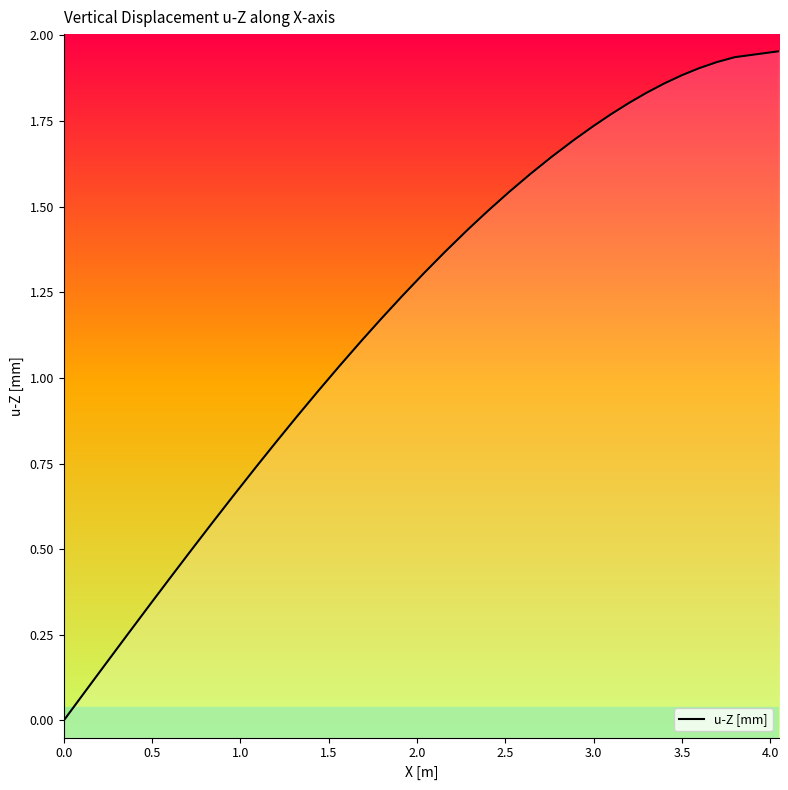

True or false: the data has more than 2 interior local peaks.

False